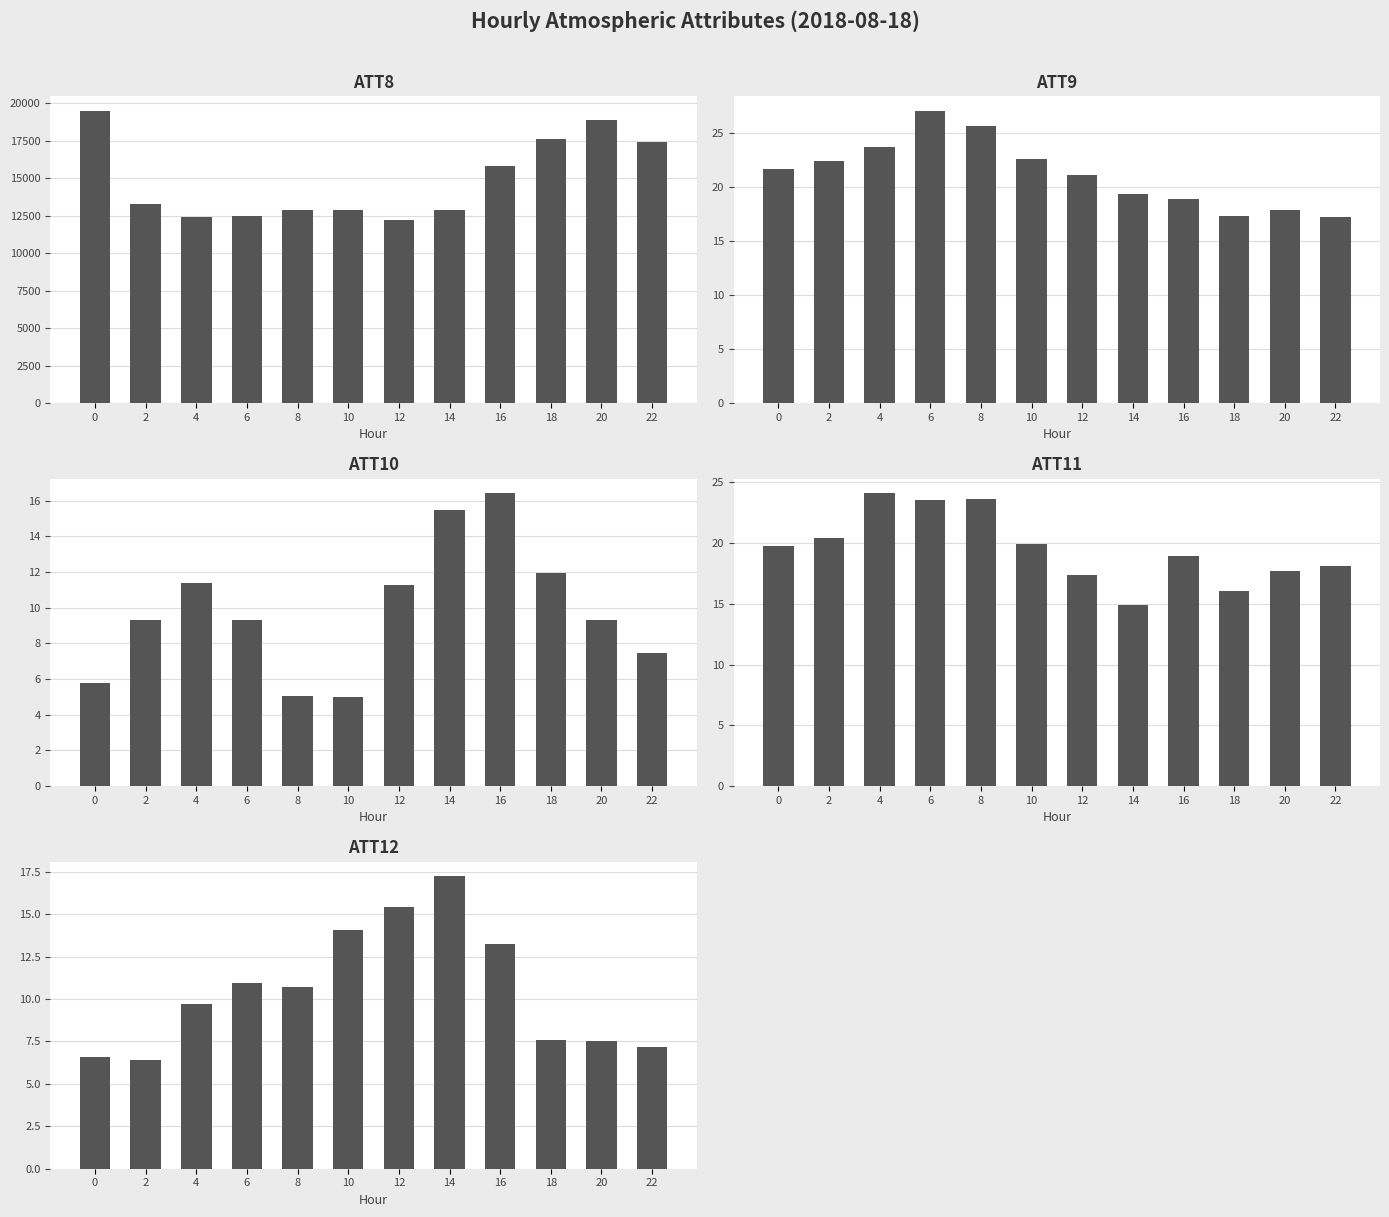

What is the minimum value for ATT11?

14.9